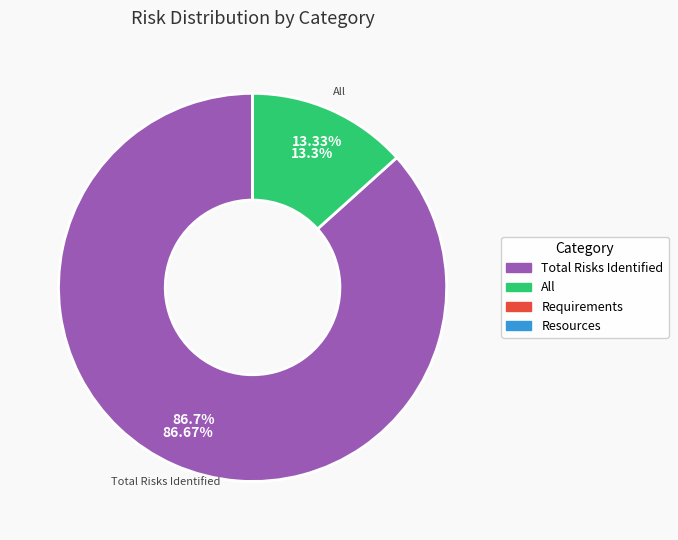

Combined, do All and Total Risks Identified account for over 50%?

Yes